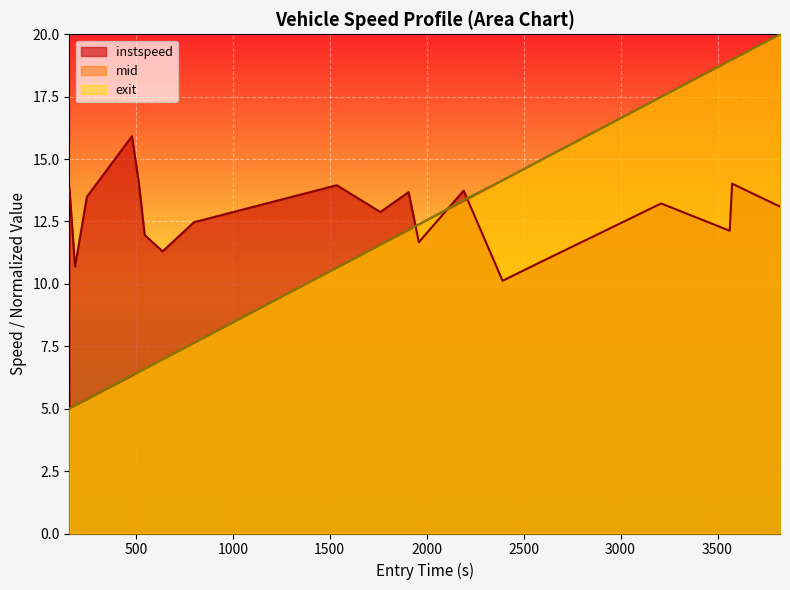

What is the label of the 15th point from the left?

2559.5267031312264